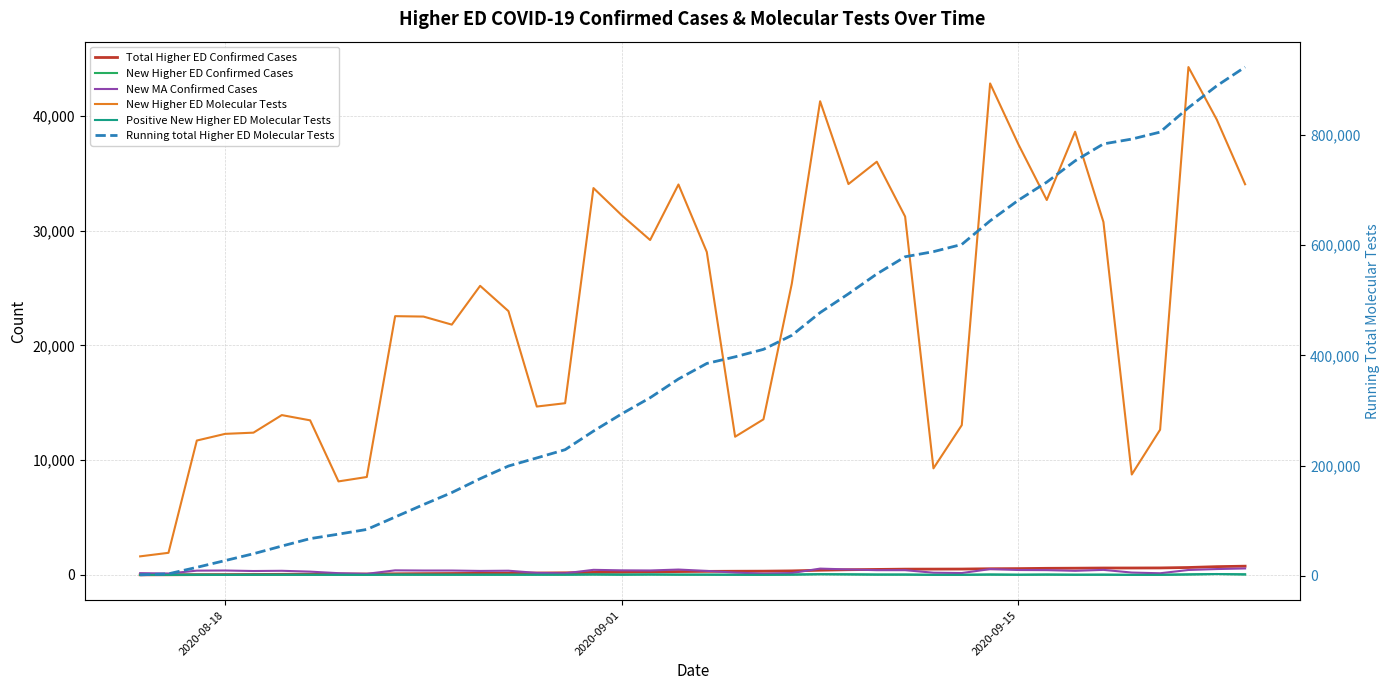

What is the sum of all Total Higher ED Confirmed Cases values?

12590